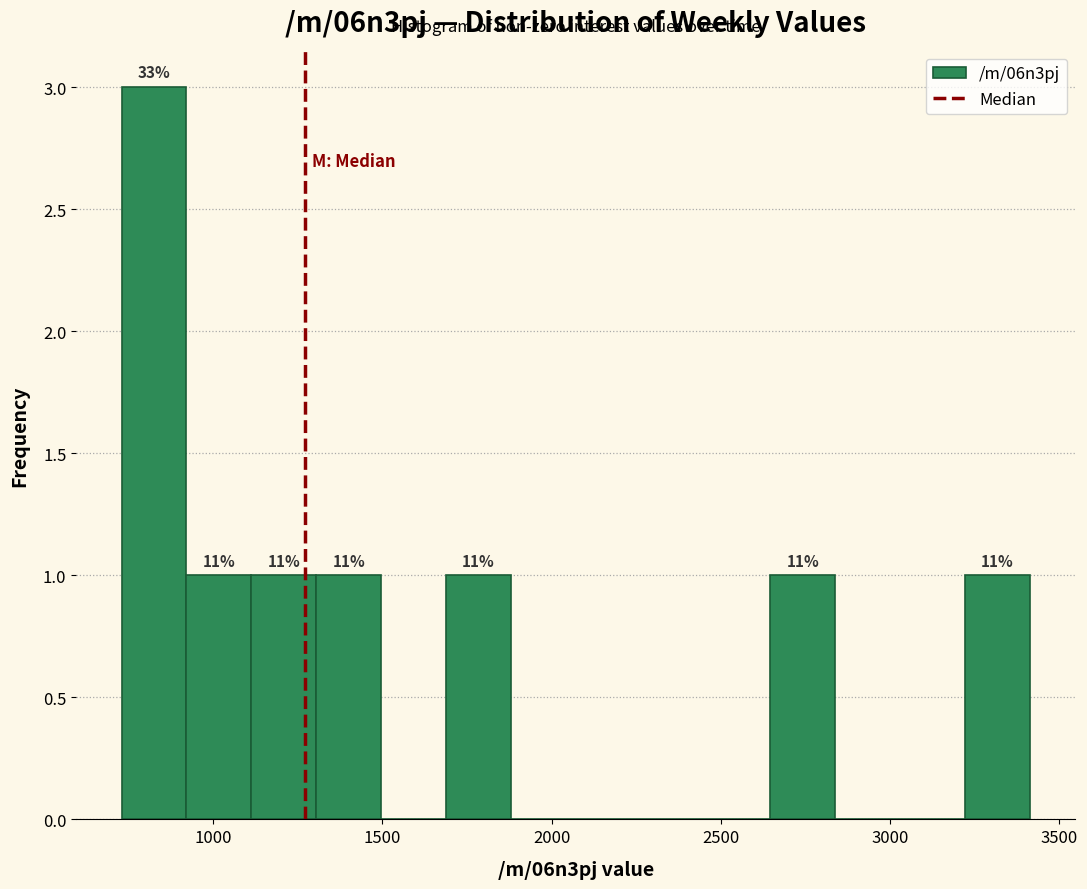

Around what value on the x-axis is the tallest bar? Give the approximate position of its centre, as read against the axis.

800